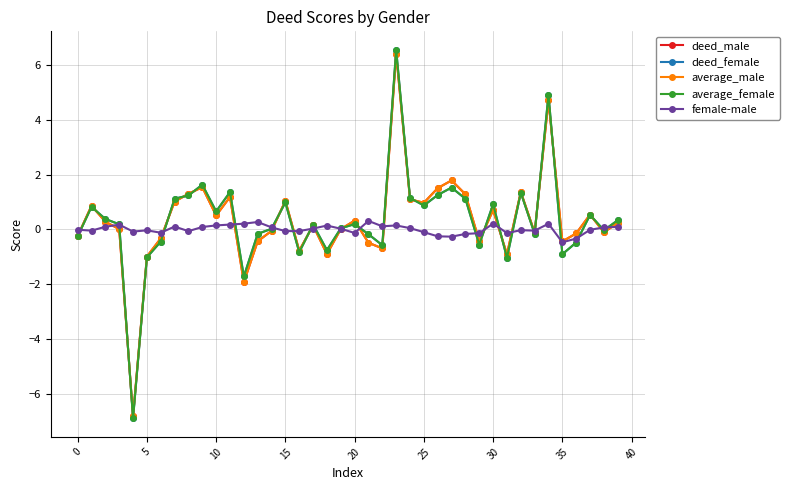

True or false: deed_female has more than 1 interior local peaks.

True